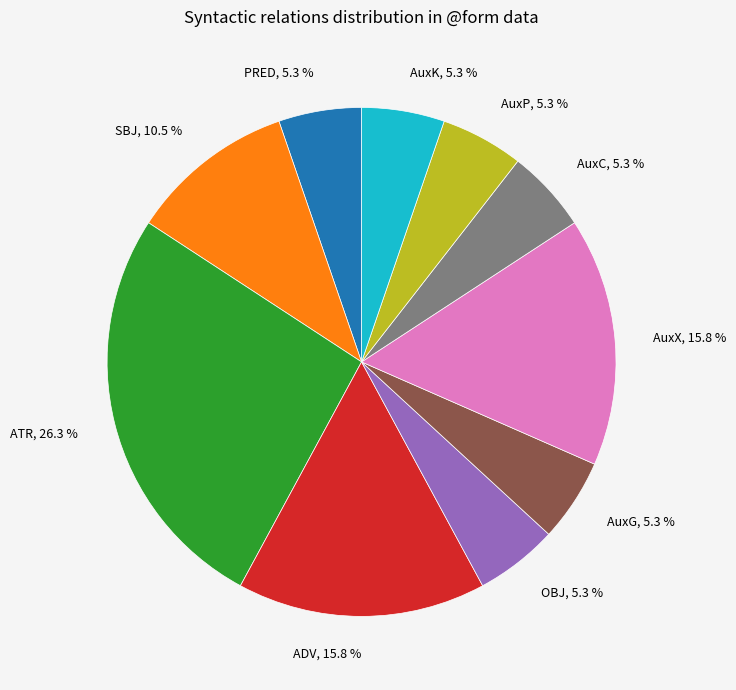

Do ATR and ADV together represent more than half of the pie?

No